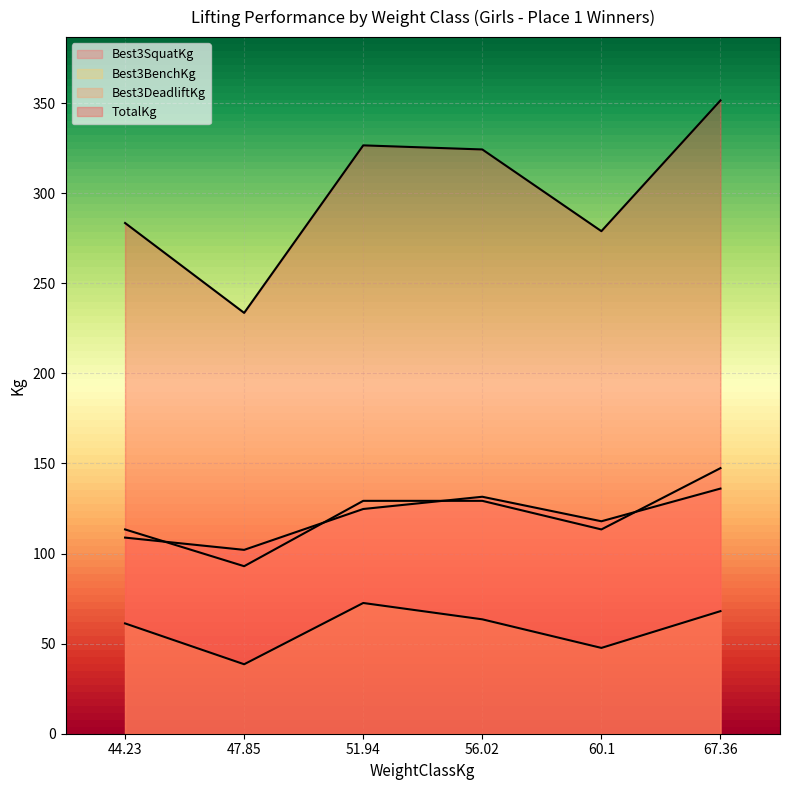

Between 51.94 and 67.36, which series saw the biggest shift?

TotalKg